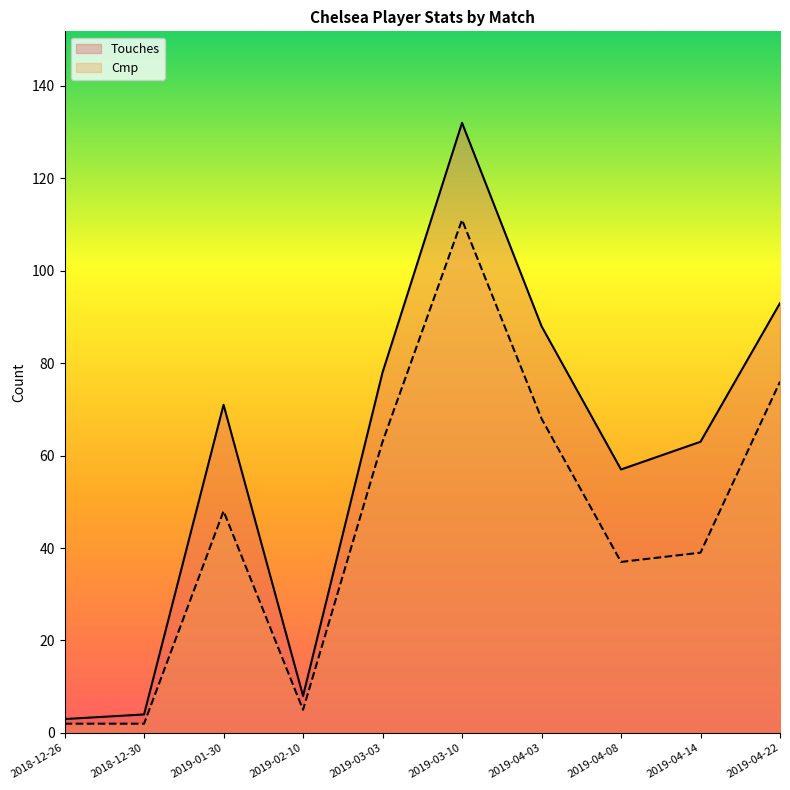

What is the difference between the maximum and minimum values in the Cmp series?

109